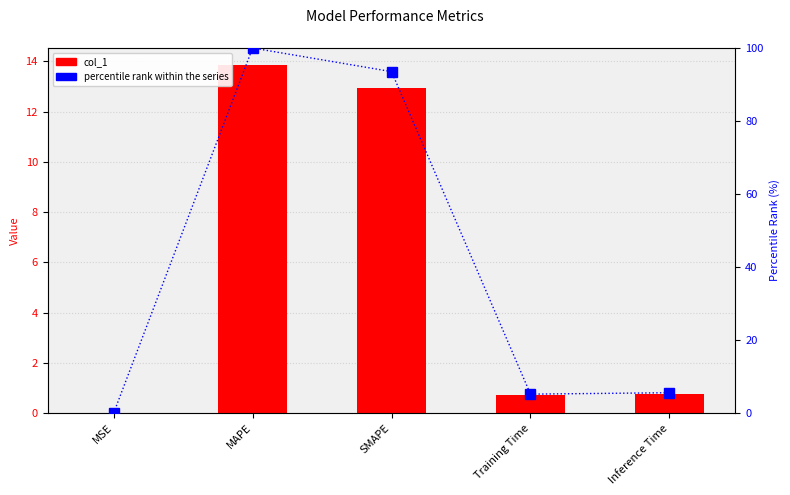

Reading left to right, transcribe all the data shown in this chart.

col_1: 0.0	13.8	12.9	0.7	0.8
percentile rank within the series: 0.0	100.0	93.5	5.2	5.6